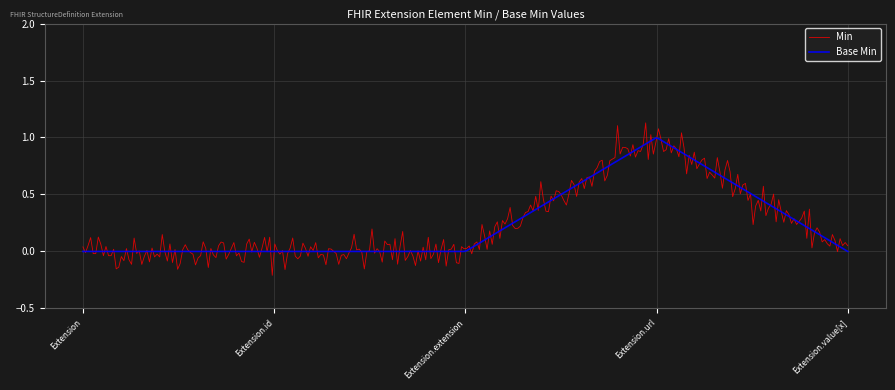

Does the chart have visible grid lines?

Yes